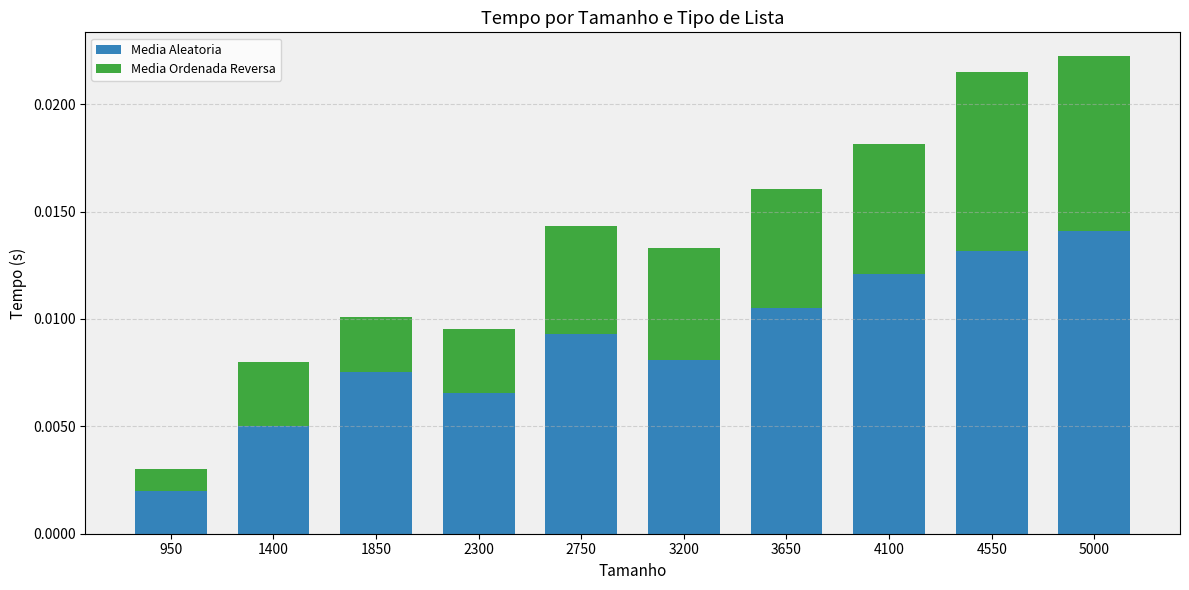

At which label does Media Aleatoria reach its peak?

5000